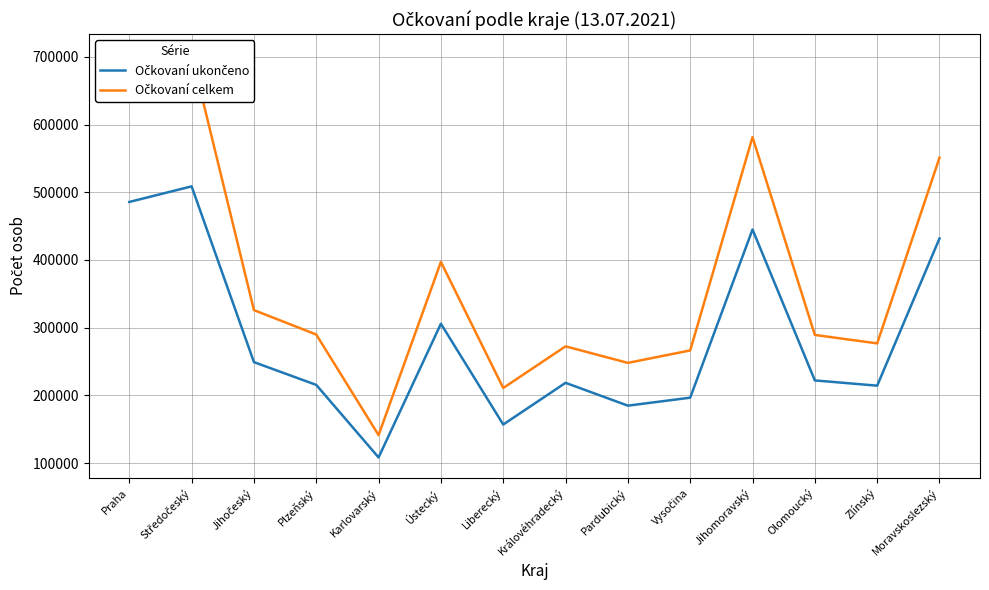

Reading left to right, transcribe all the data shown in this chart.

Očkovaní ukončeno: 485716	508751	249085	215443	108270	305804	156894	218503	184765	196573	445024	222079	214301	431780
Očkovaní celkem: 675395	703731	325927	289885	141236	397141	210879	272404	247982	266378	581467	289254	276772	551069